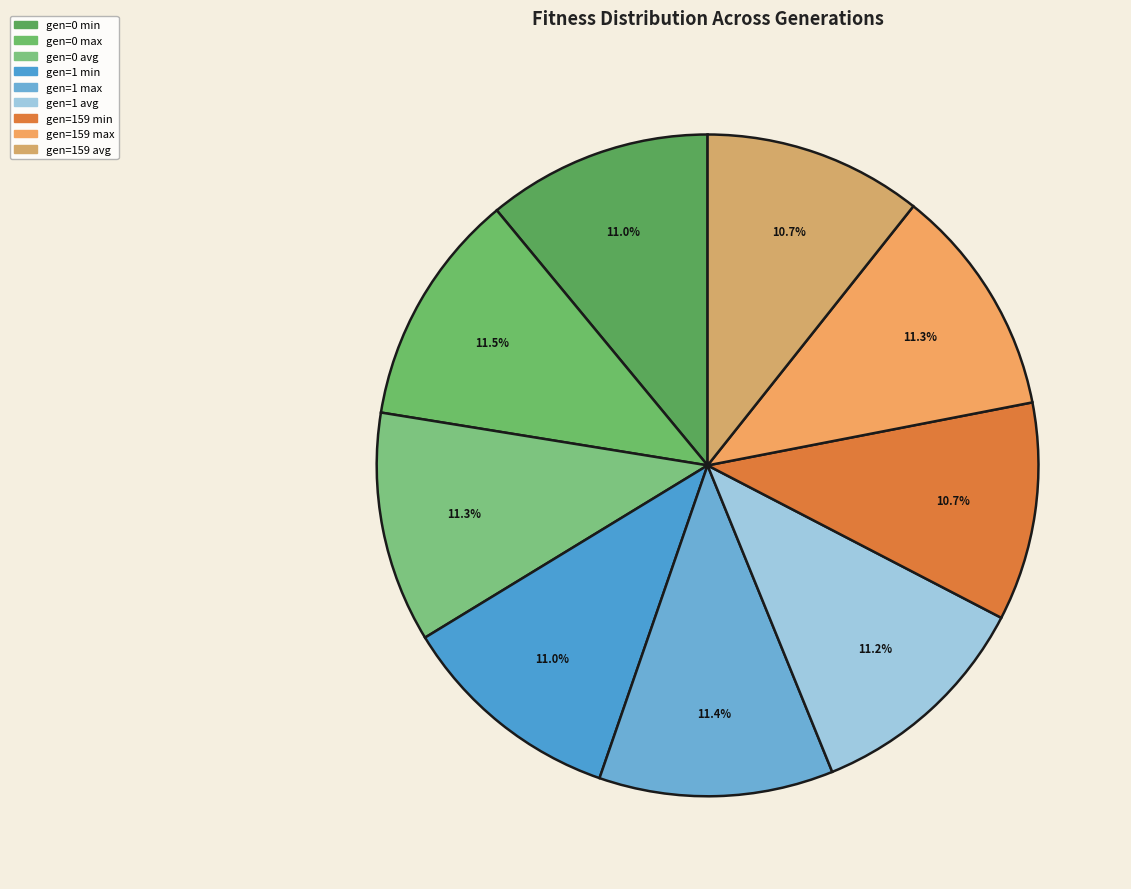

Which category has the biggest portion of the pie?

gen=0 max